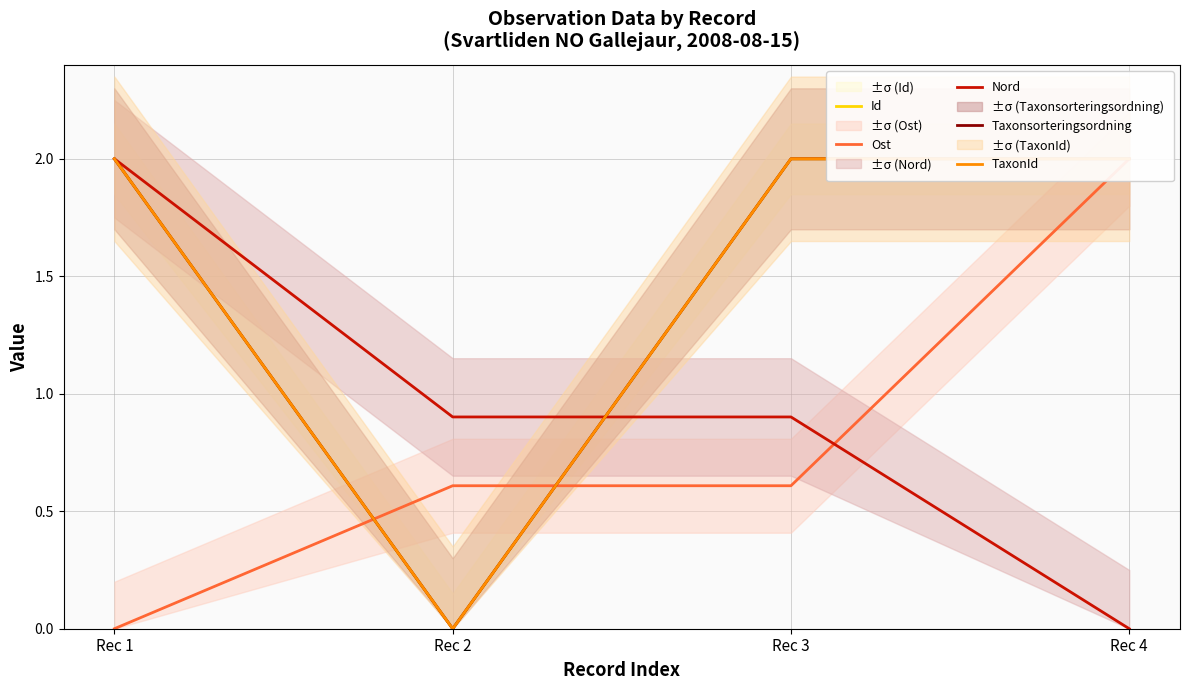

True or false: Id and TaxonId cross at least once.

False